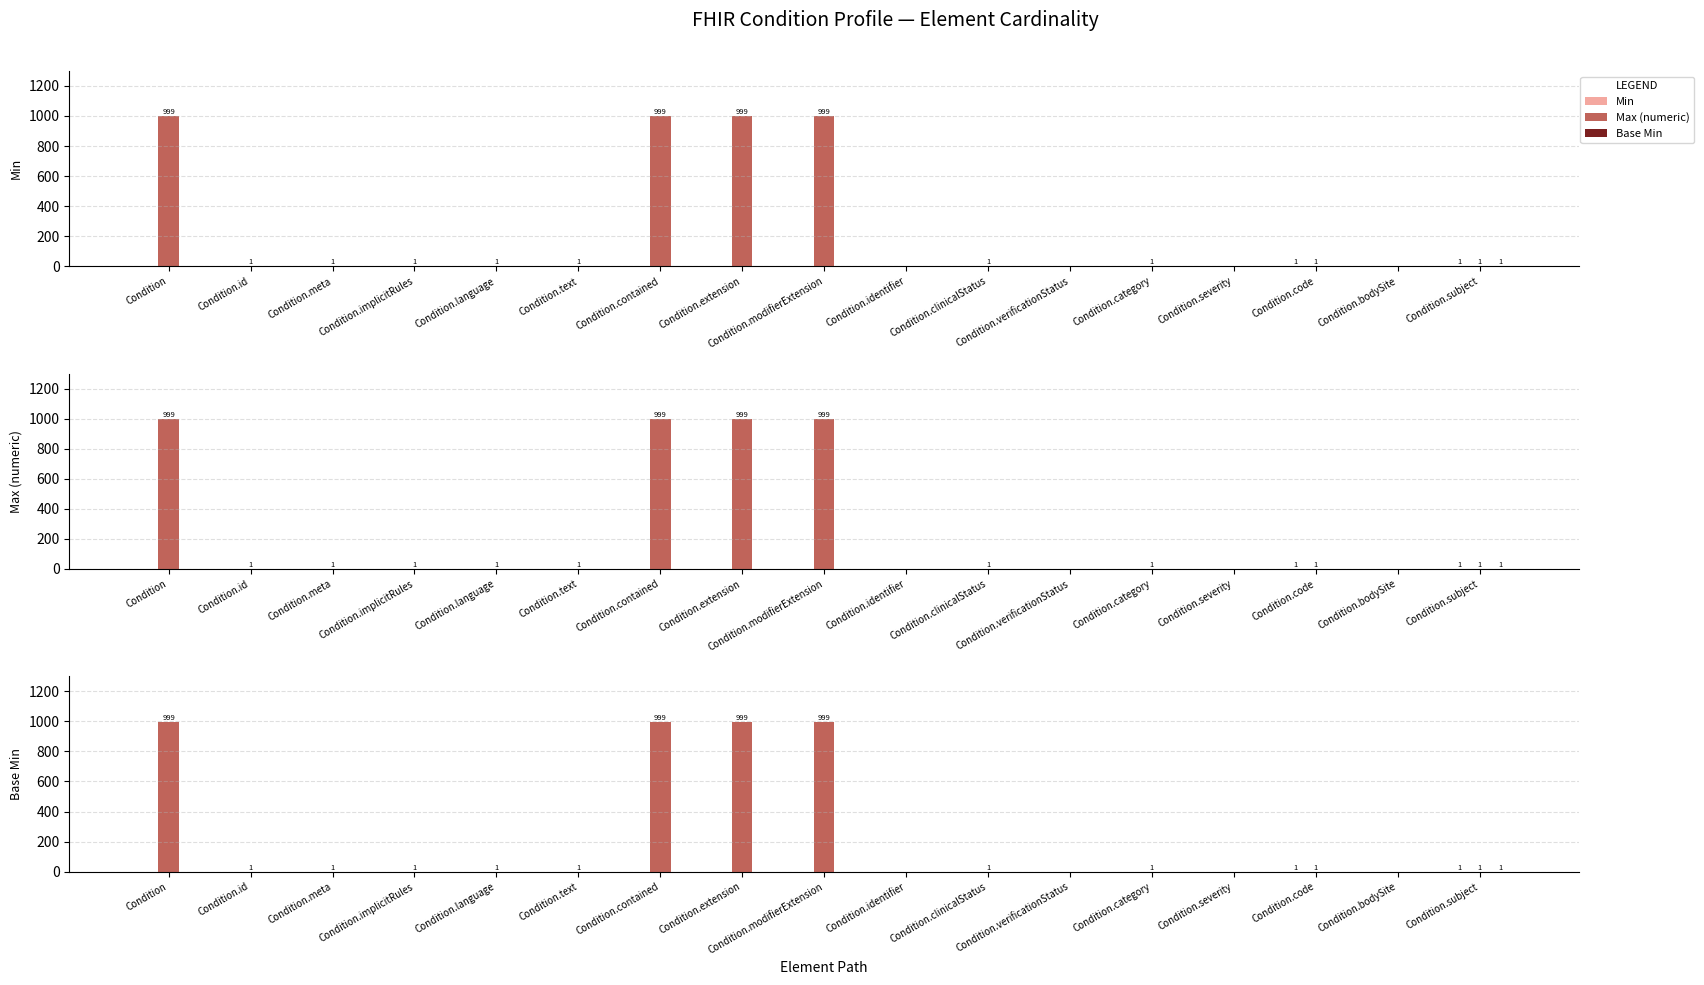

The Base Min series shows -1 at Condition.severity. True or false?

False